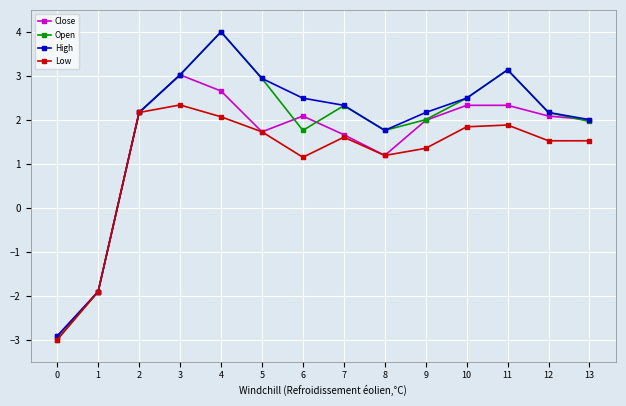

At which label is High closest to 0?

8